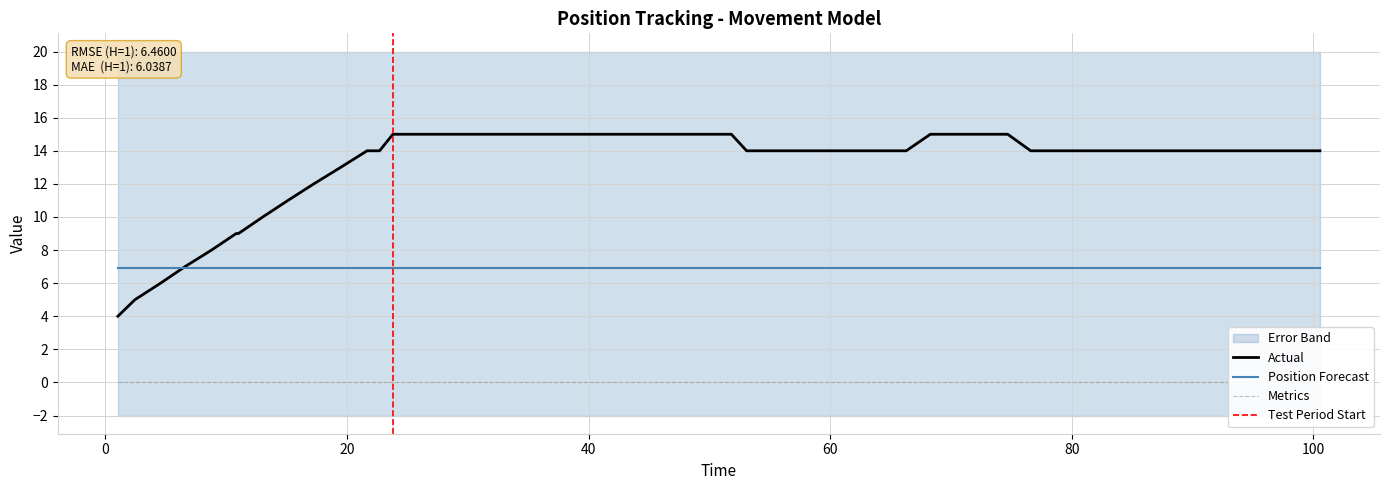

What is the difference between the second highest and minimum values in the Position_x series?

11